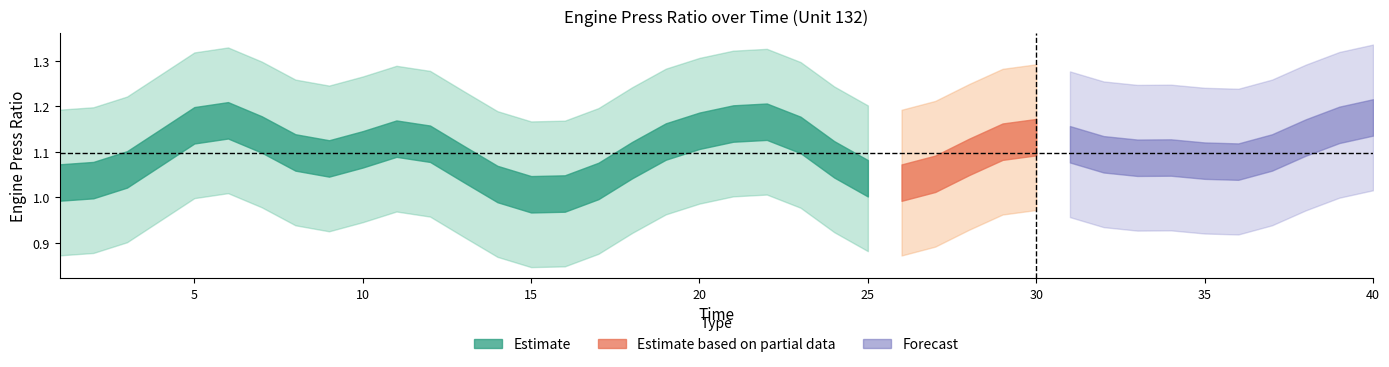

Is this an area chart (filled region under the line)?

No